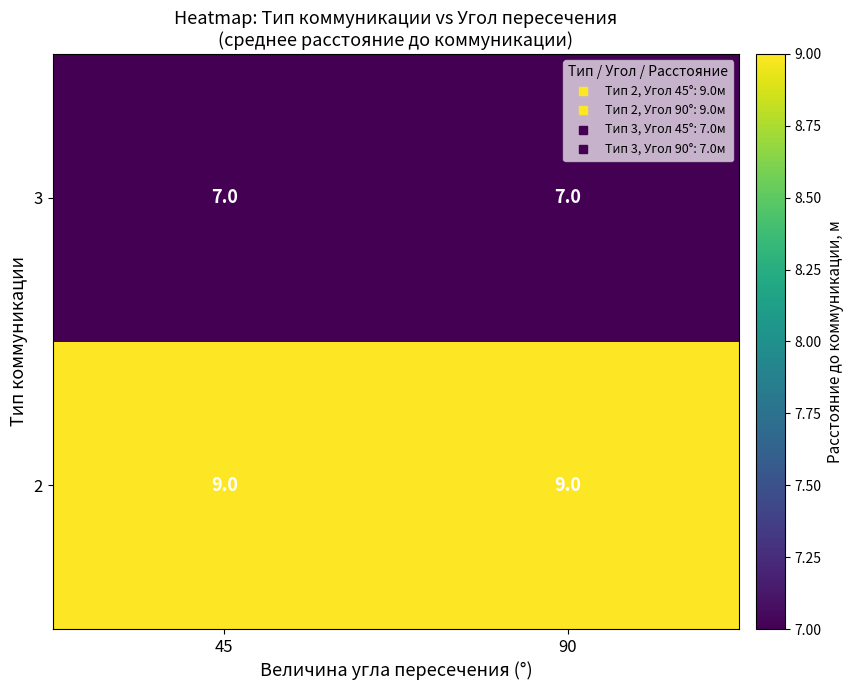

Read the 3 value at 90.

7